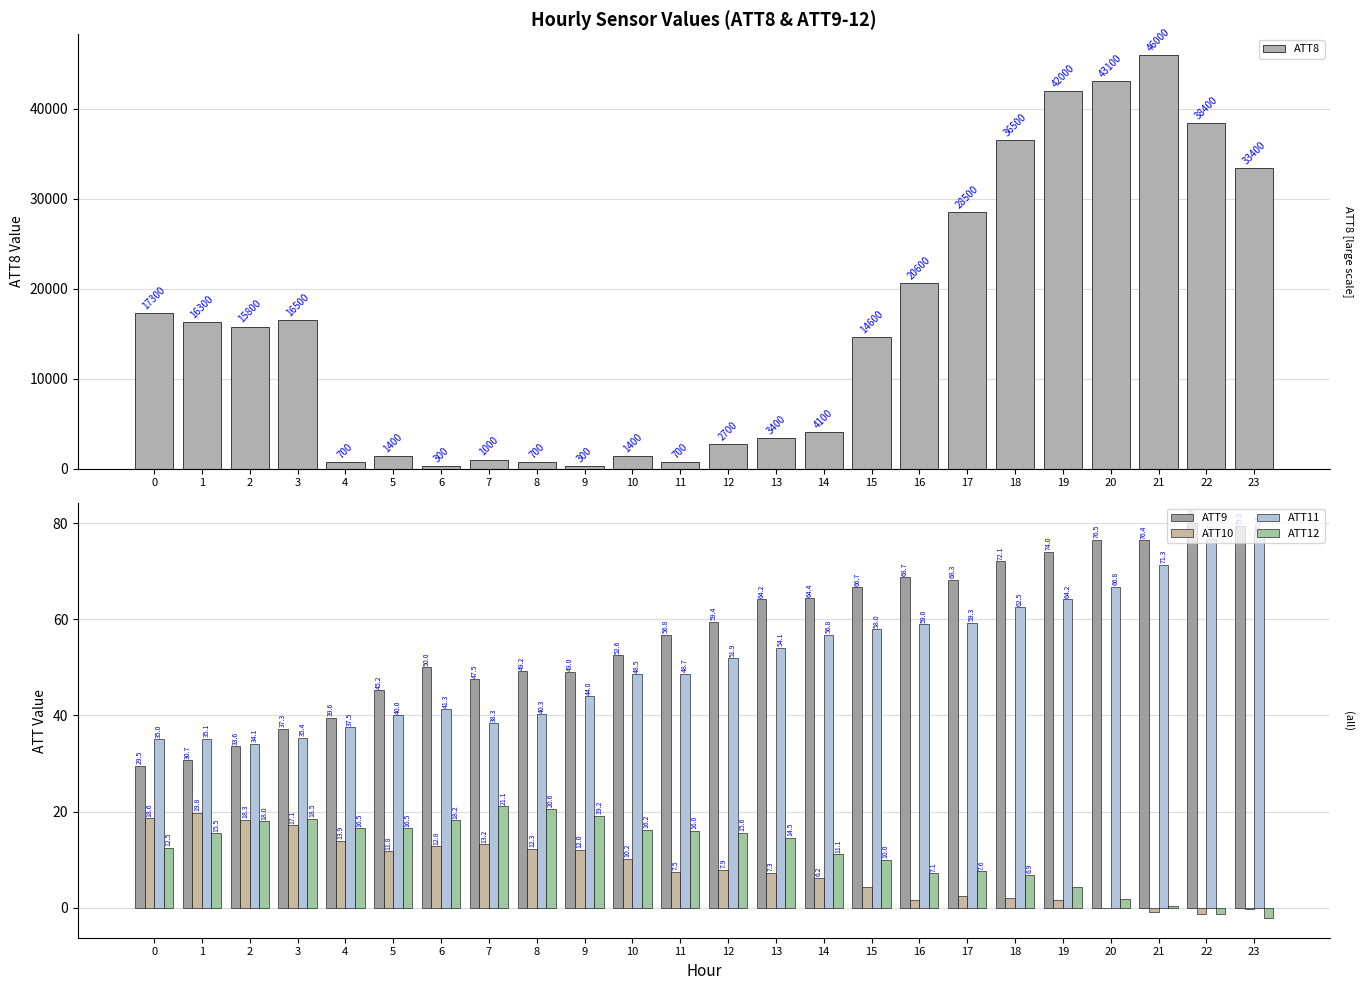

What is the sum of the ATT10 values at 22 and 1?

18.4